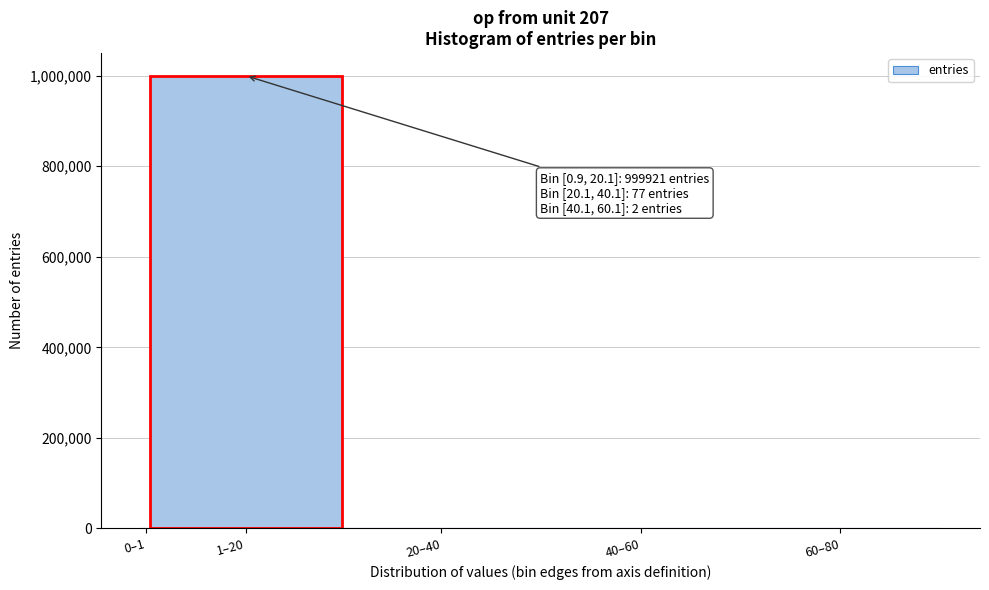

Which label corresponds to the largest value in the chart?

1–20